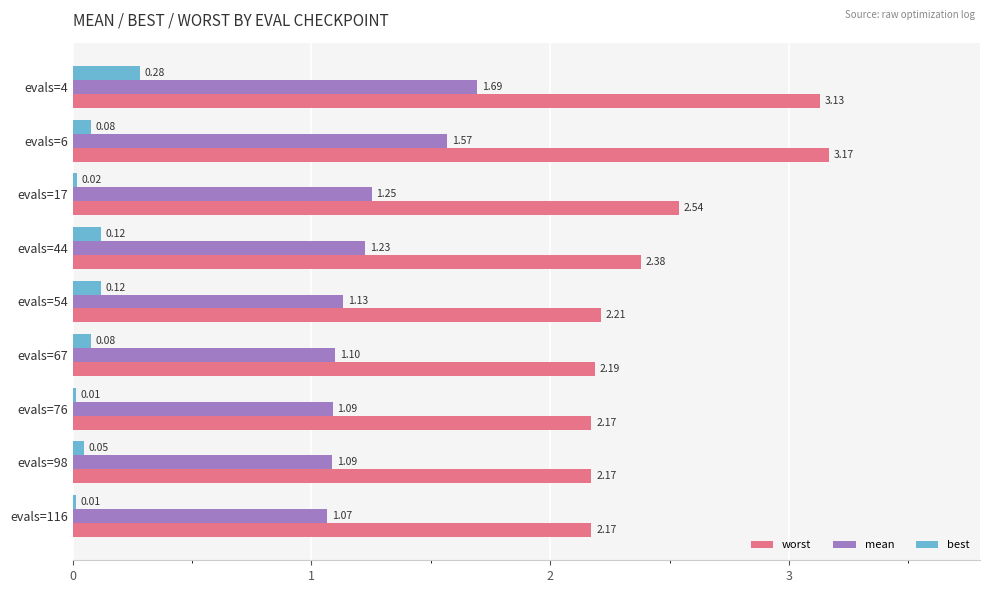

What is the sum of all best values?

0.8